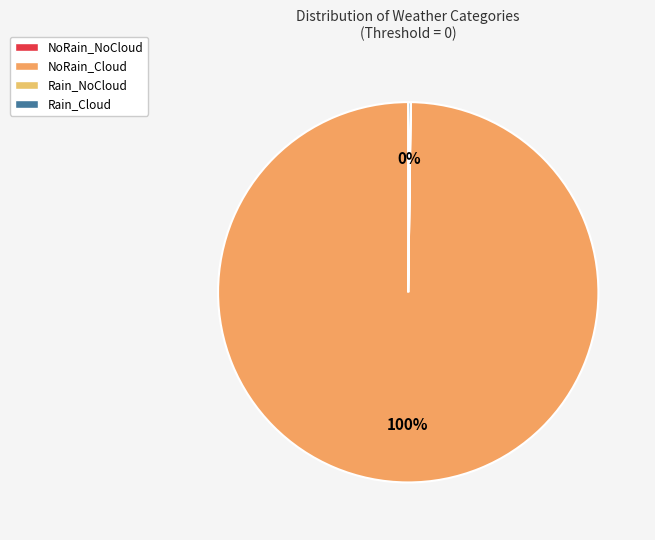

Is it true that NoRain_Cloud is 100% of the pie?

True